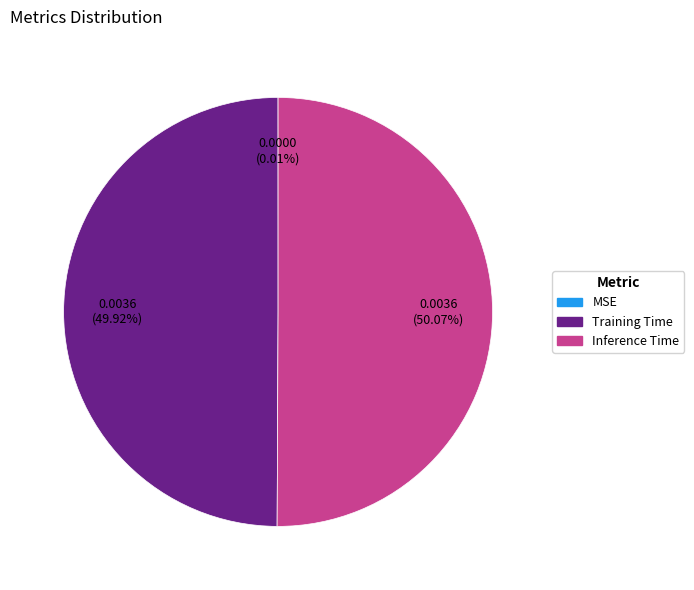

What portion of the pie excludes Inference Time?

49.9%